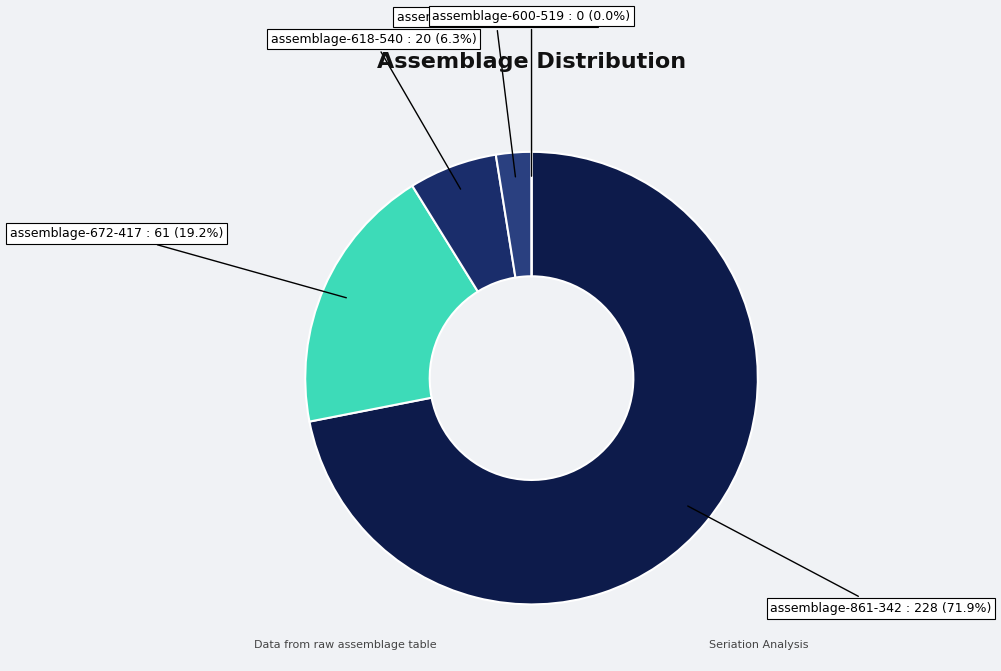

Count the number of slices in the pie.

5